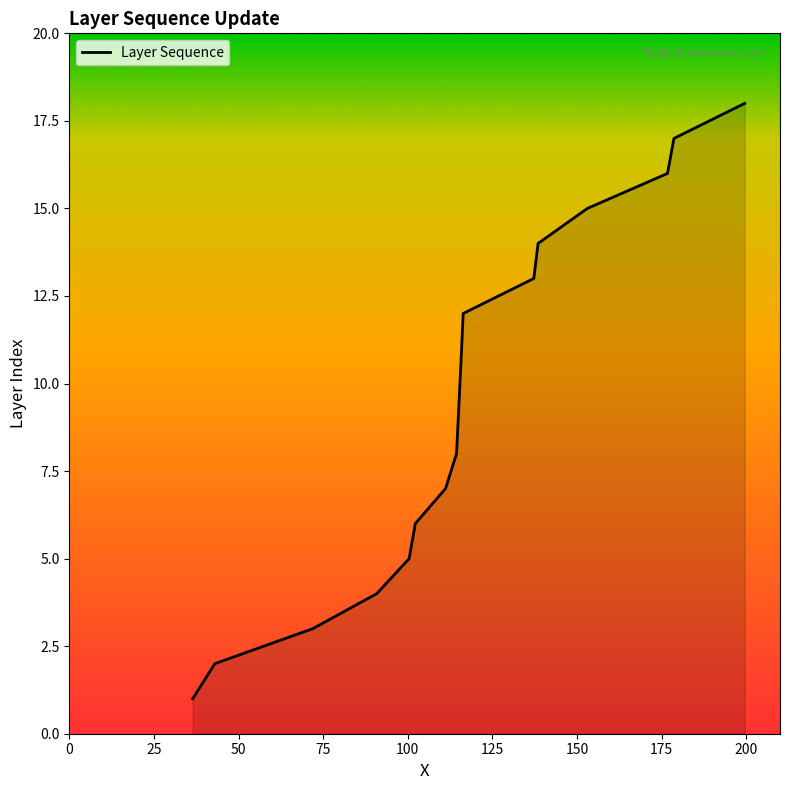

What is the difference between the maximum and minimum values?

17